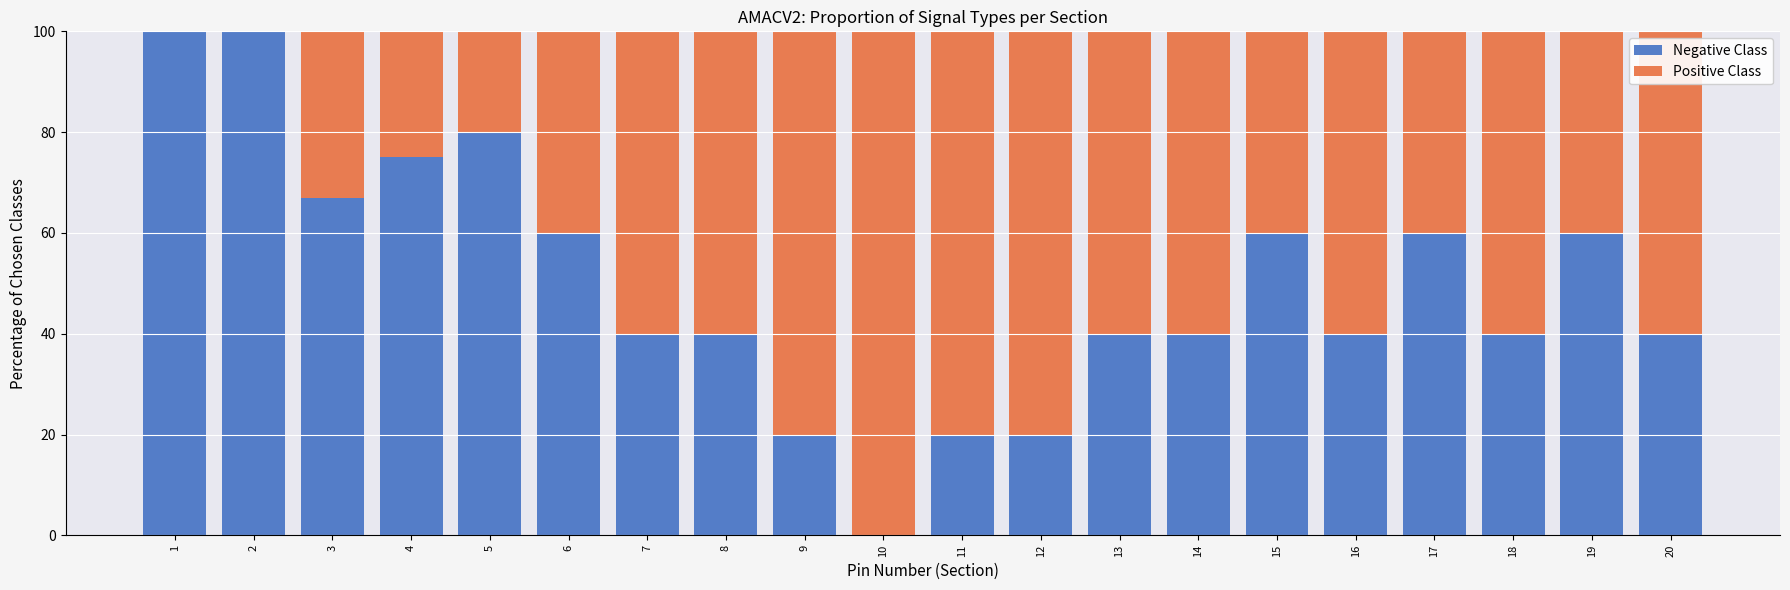

What is the total value across all series at 6?

100